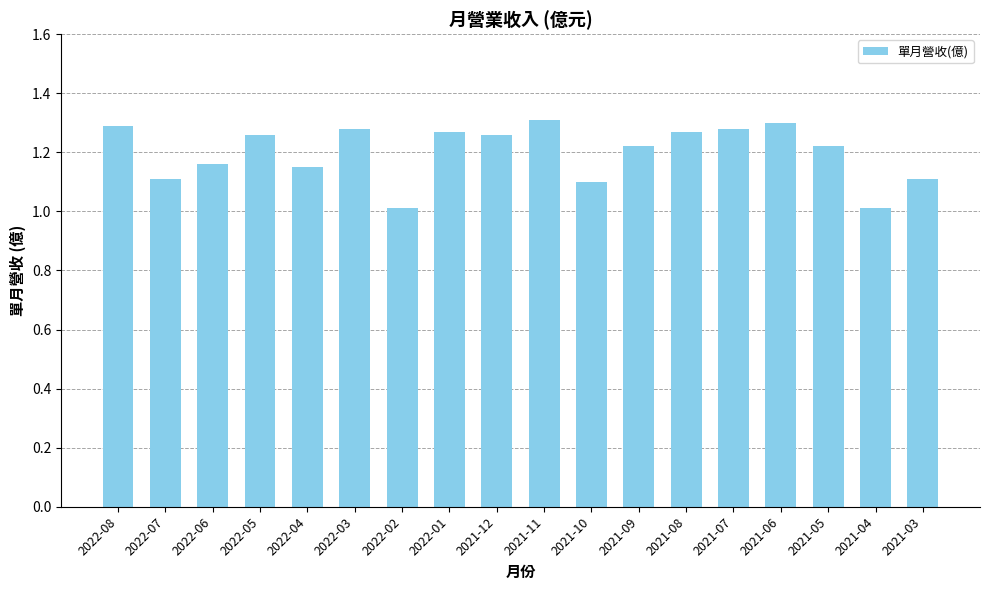

How many bars are there in total?

18